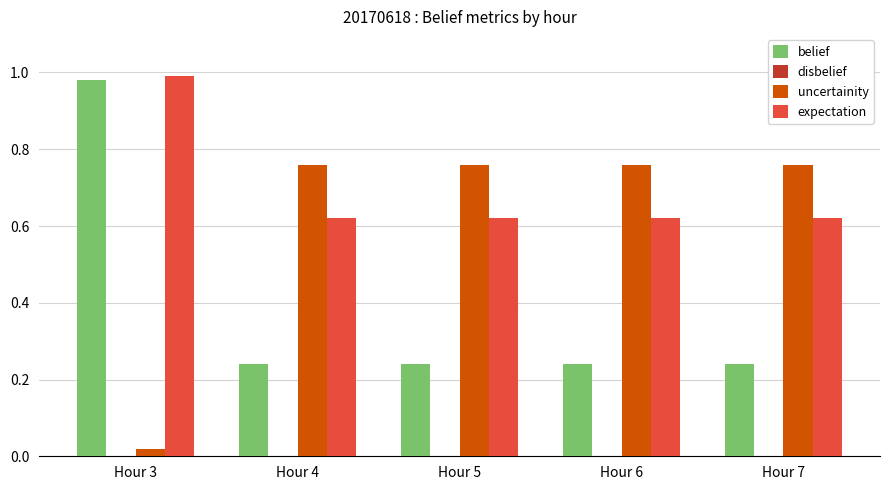

Which category has the highest value in the expectation series?

Hour 3